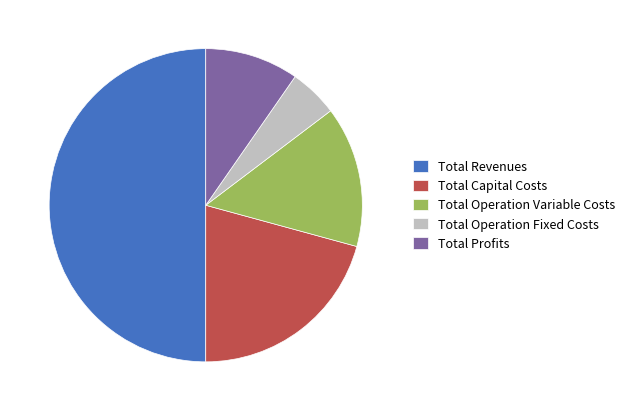

What is the smallest slice in the pie chart?

Total Operation Fixed Costs